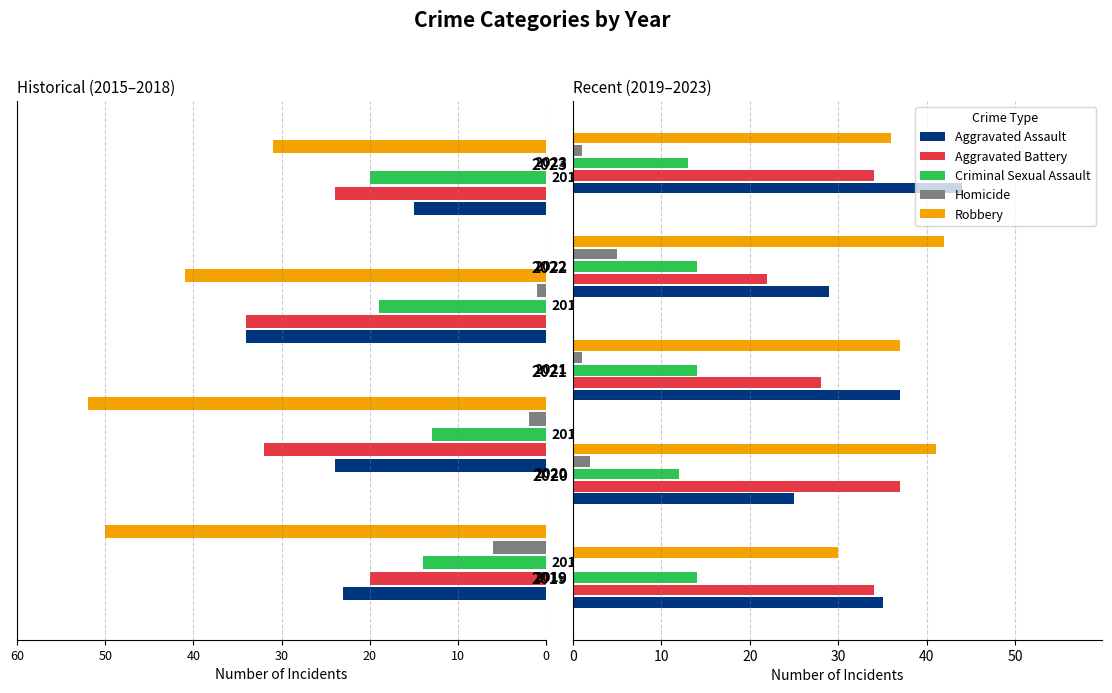

The Robbery series shows 36 at 2023. True or false?

True